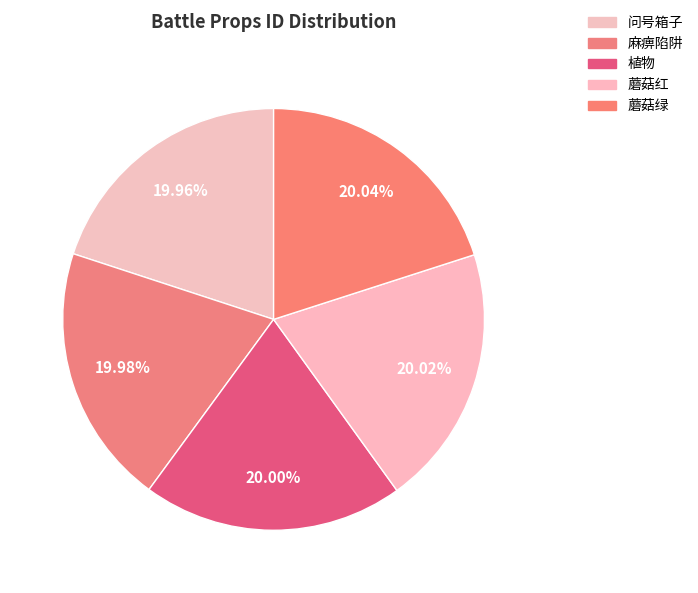

Is 蘑菇红 the majority of the pie?

No